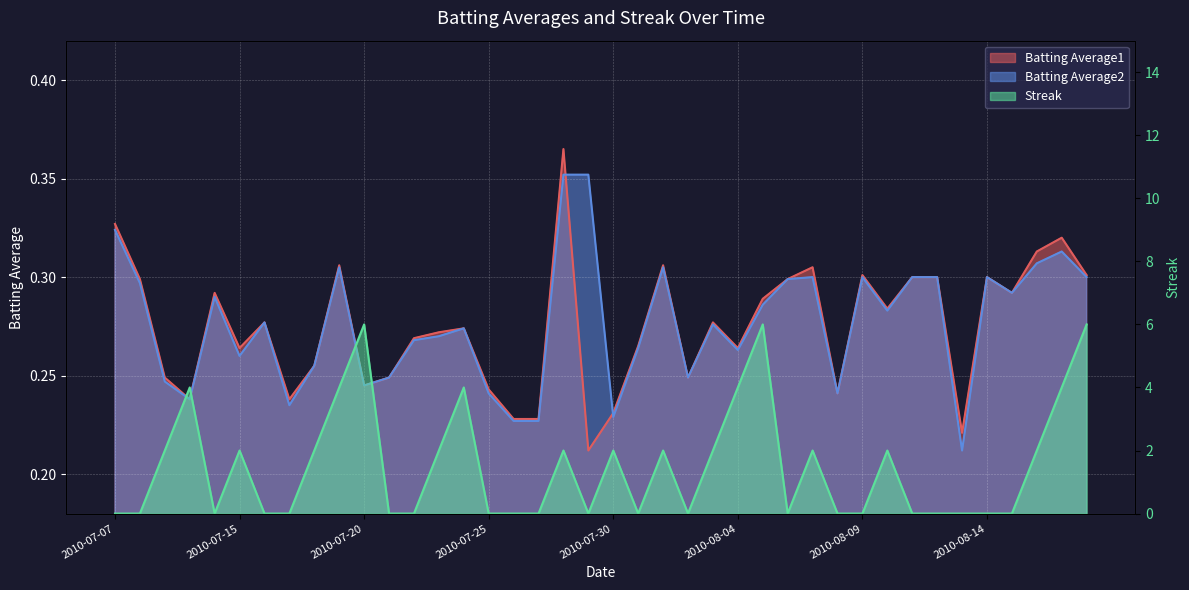

The value of Batting Average2 at 2010-07-07 is 0.5. True or false?

False